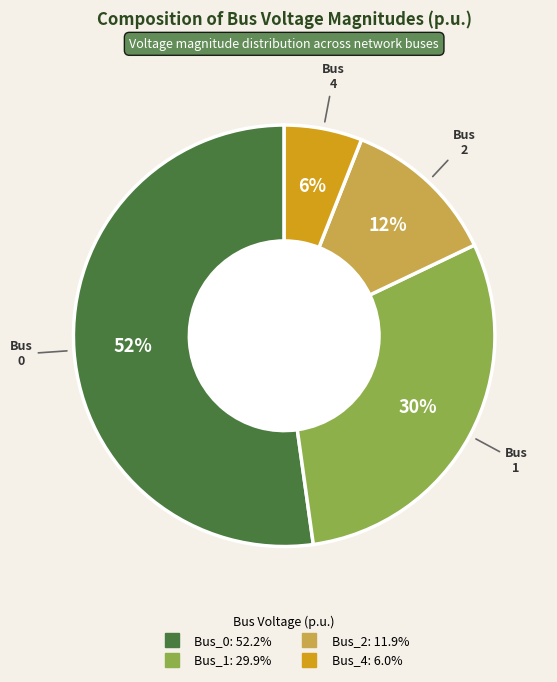

Is there a majority slice in this chart?

Yes